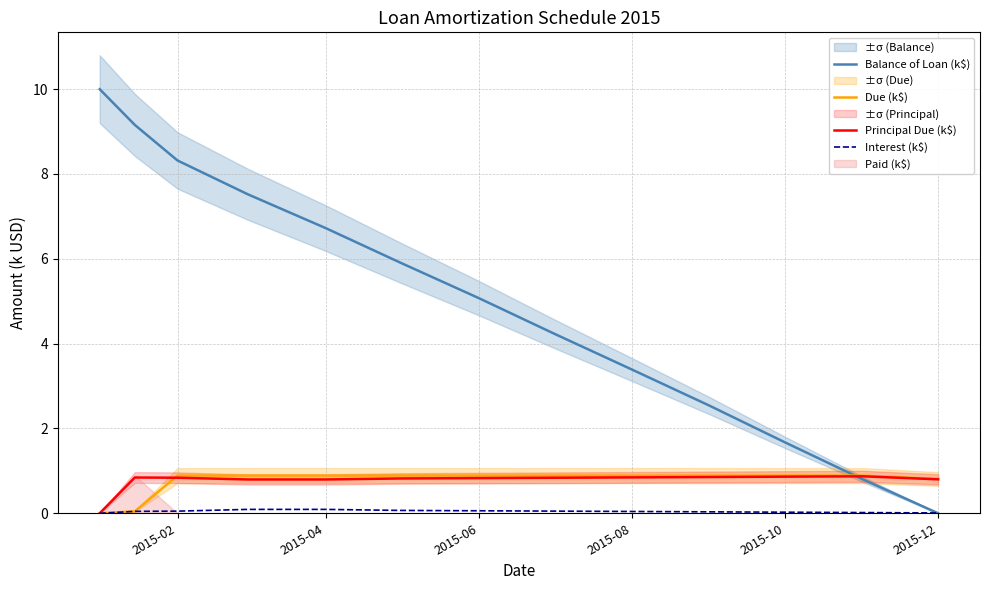

True or false: Balance of Loan (k$) has a value of 8.8 at 2015-06.

False